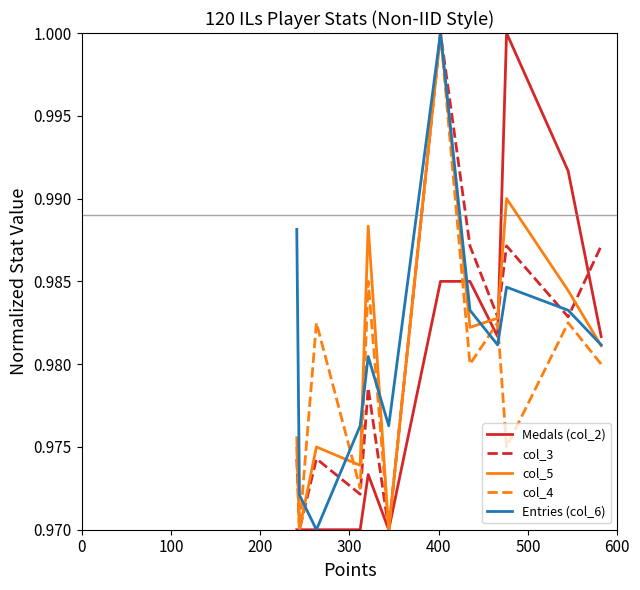

Rank the series by their maximum value, from highest to lowest.

Medals (col_2), col_3, col_5, col_4, Entries (col_6)